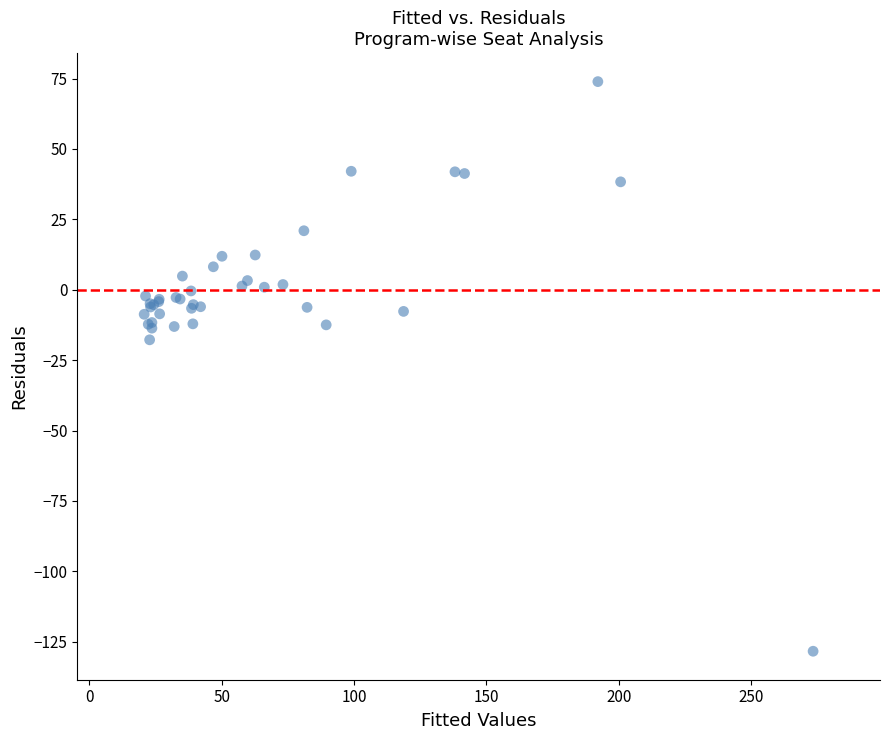

What Y value in the scatter plot is closest to -27?

-17.8